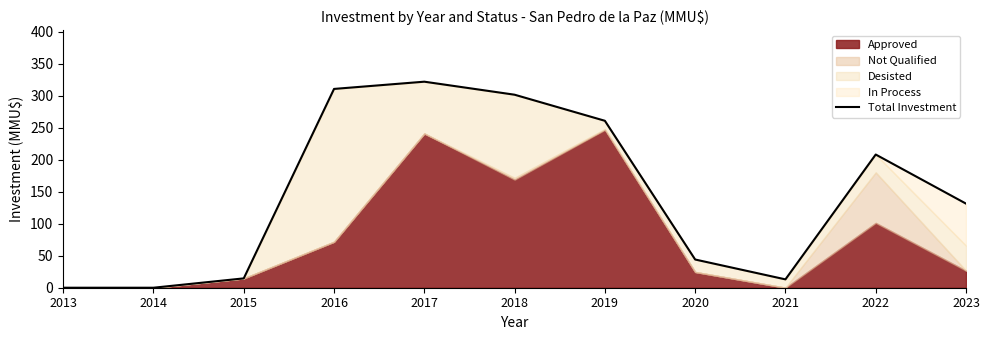

Between 2022 and 2017, which is larger?

2017